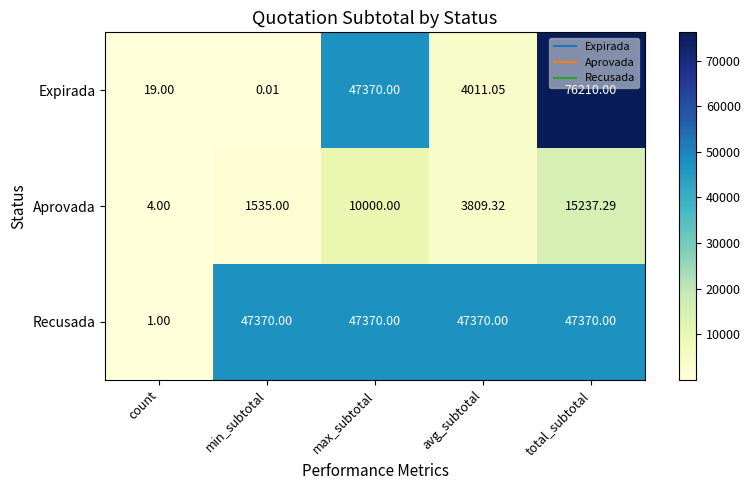

Where is Recusada nearest to the value 23685?

count